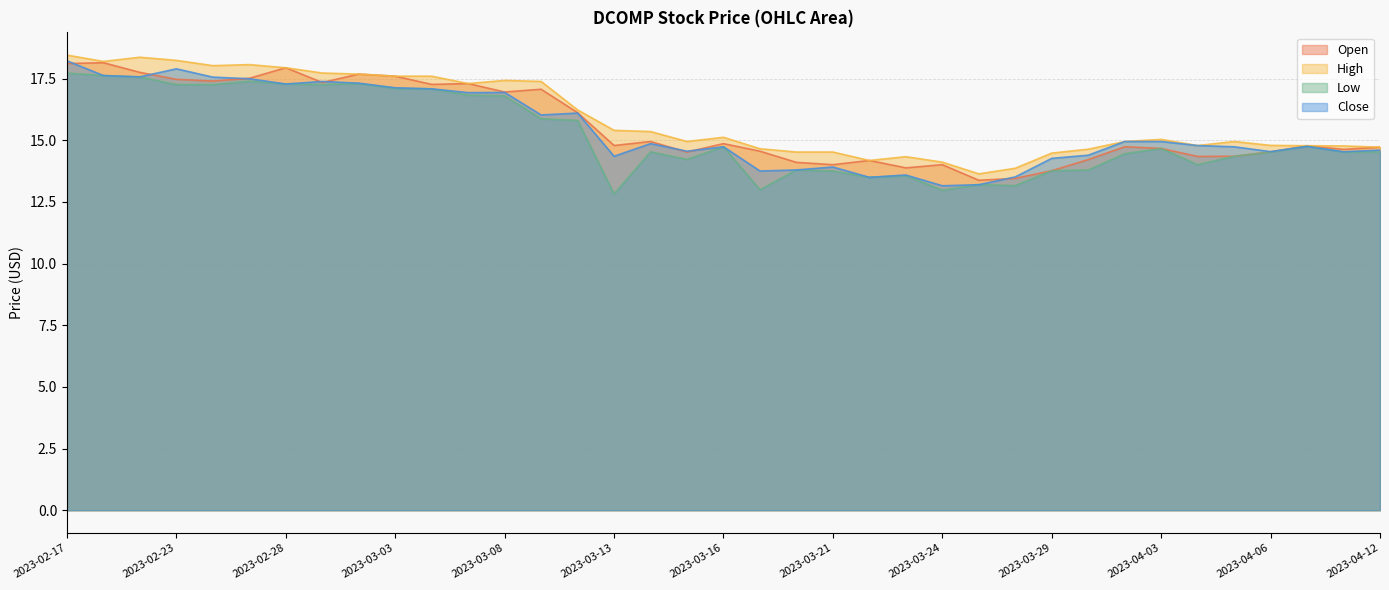

How many values in the Close series are below 14?

8